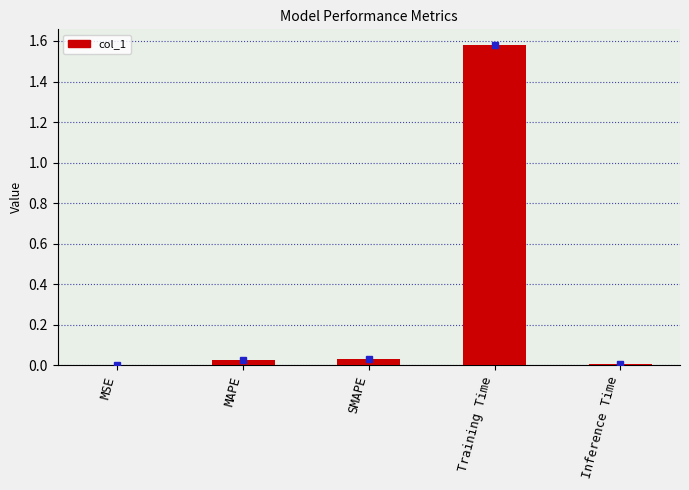

At which category does the chart reach its peak across all series?

Training Time